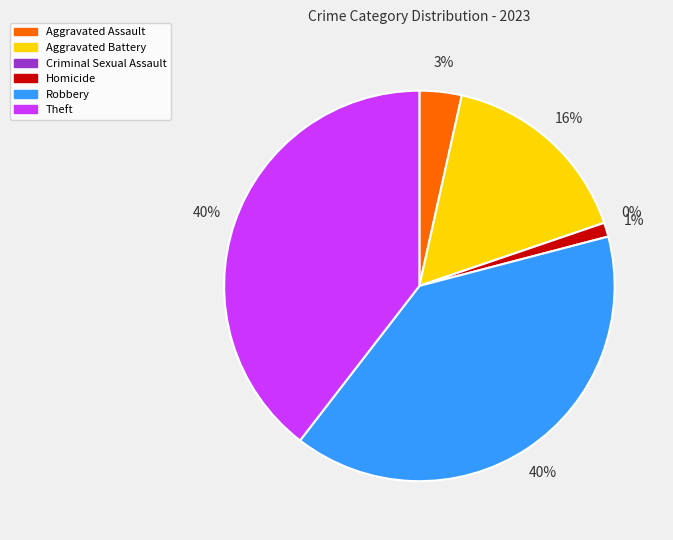

To the nearest percent, what percentage of the pie is Robbery?

40%